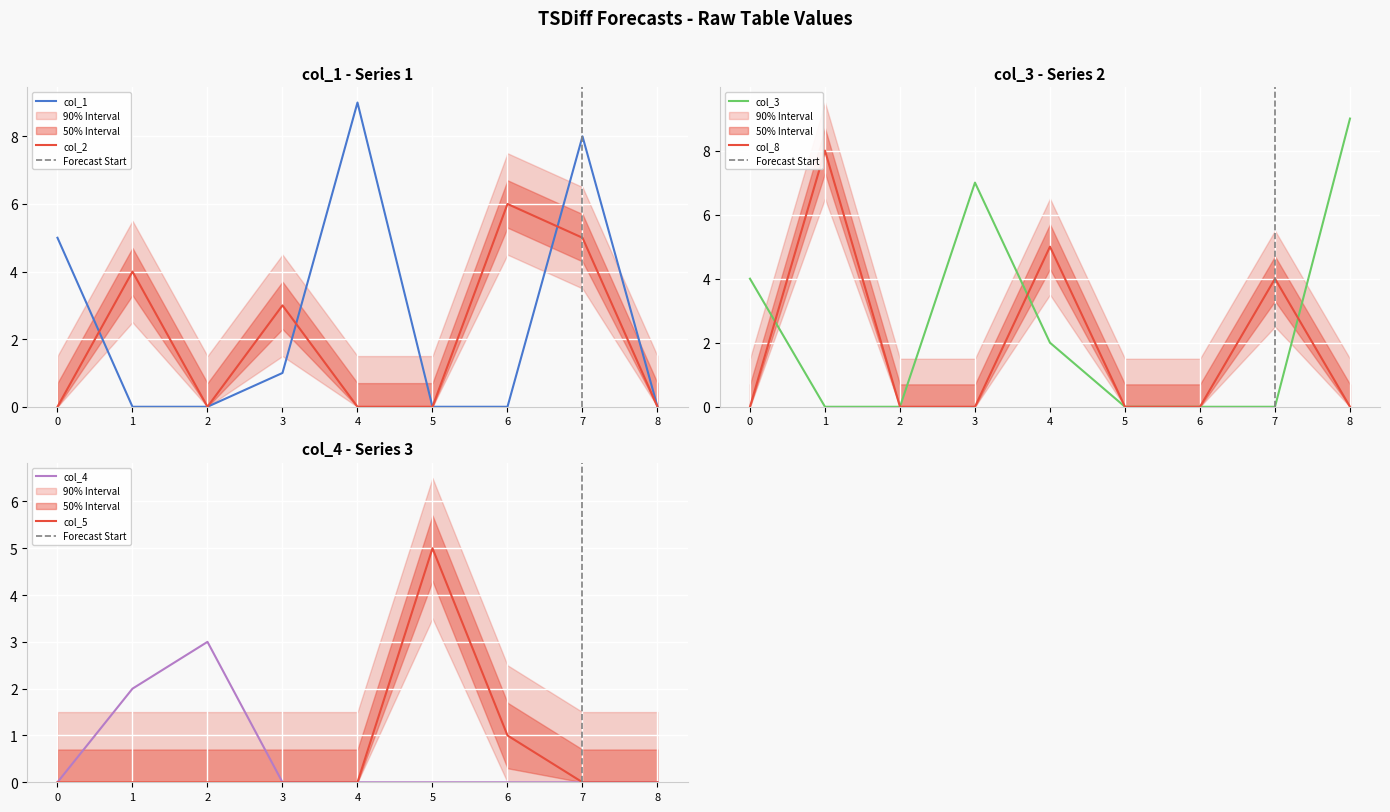

Reading left to right, transcribe all the data shown in this chart.

col_1: 0=5	1=0	2=0	3=1	4=9	5=0	6=0	7=8	8=0
col_2: 0=0	1=4	2=0	3=3	4=0	5=0	6=6	7=5	8=0
col_3: 0=4	1=0	2=0	3=7	4=2	5=0	6=0	7=0	8=9
col_8: 0=0	1=8	2=0	3=0	4=5	5=0	6=0	7=4	8=0
col_4: 0=0	1=2	2=3	3=0	4=0	5=0	6=0	7=0	8=0
col_5: 0=0	1=0	2=0	3=0	4=0	5=5	6=1	7=0	8=0